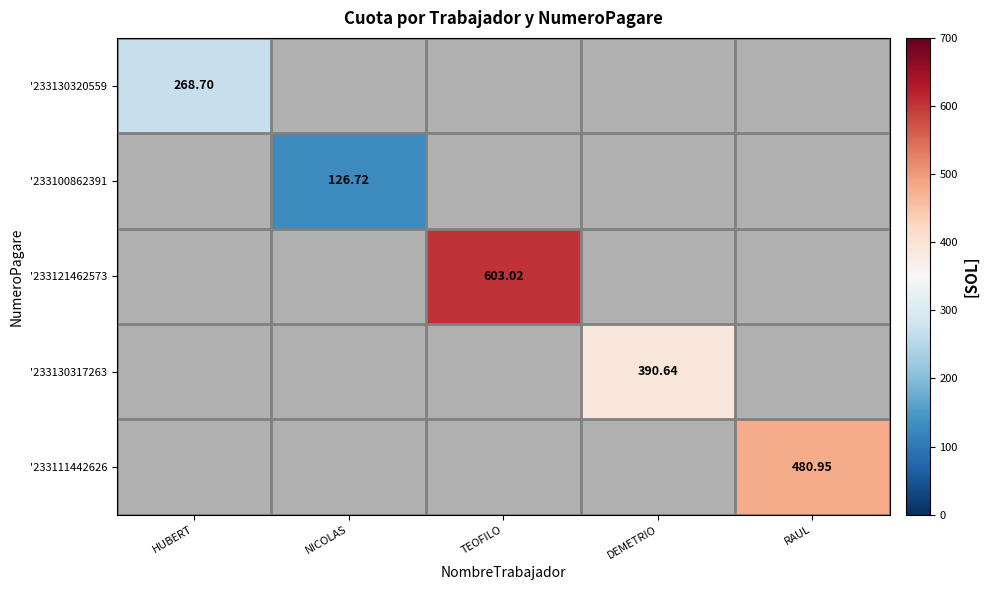

How many series are shown in this chart?

5